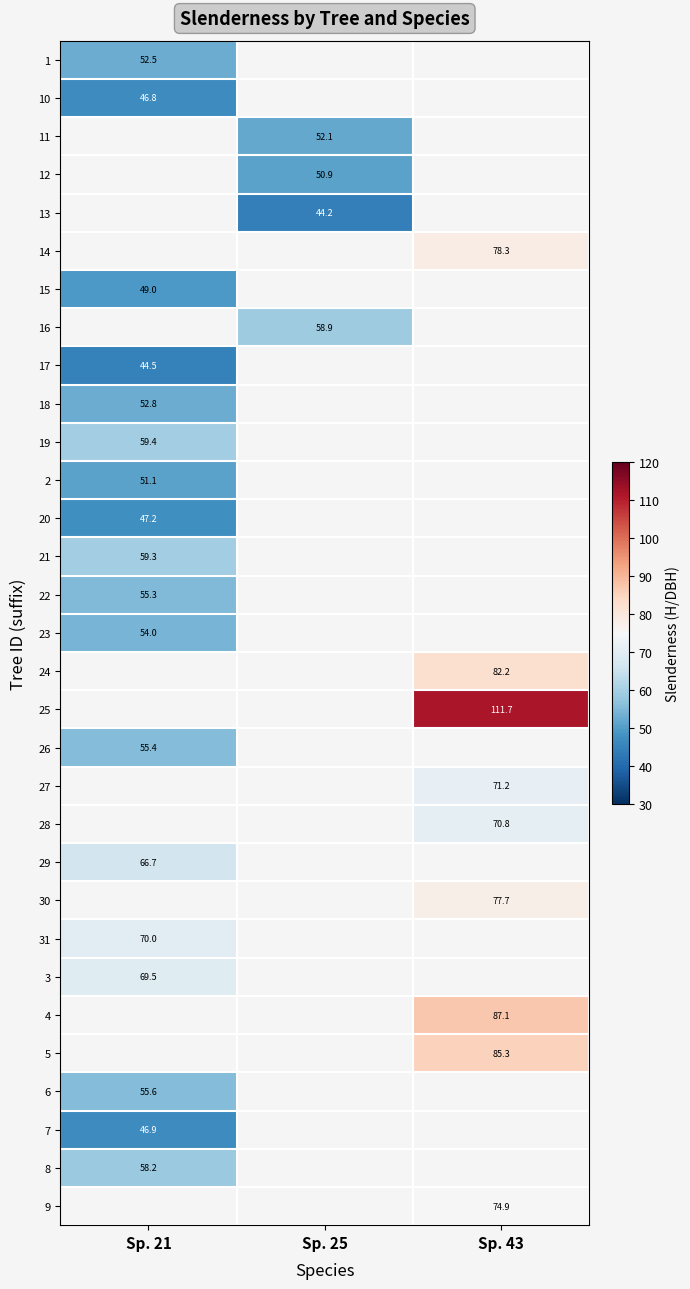

What is the spread (max minus min) of values at Sp. 21?

25.5